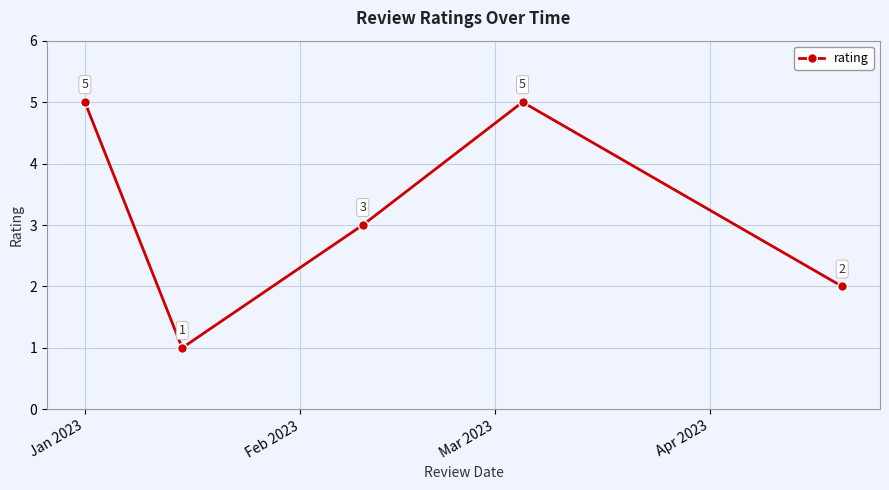

Reading left to right, list all the values displayed in this chart.

5	1	3	5	2